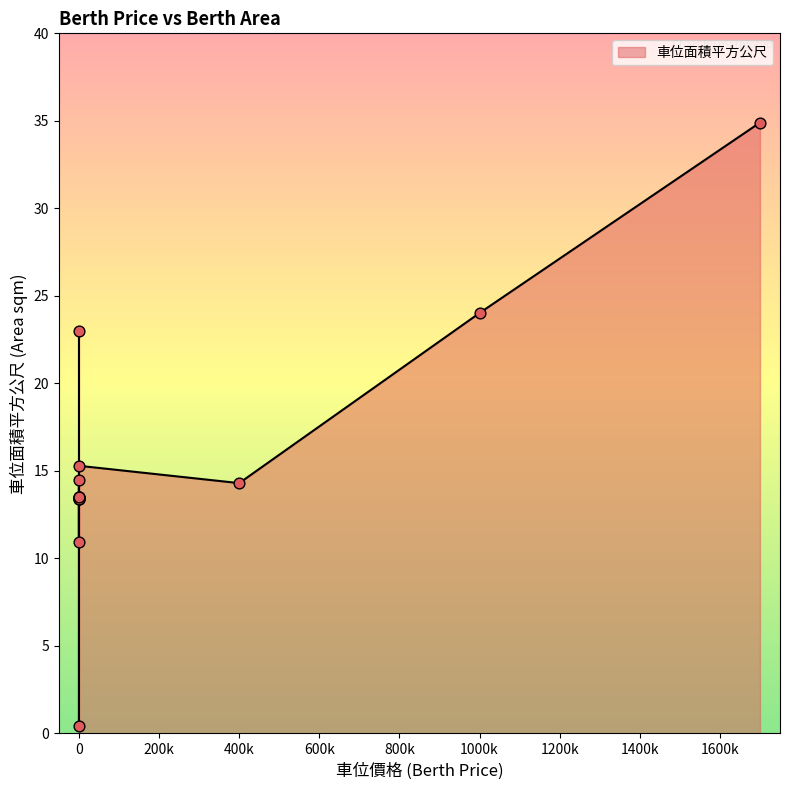

Approximately how many times larger is the value at 1000000 compared to 0?

1.6